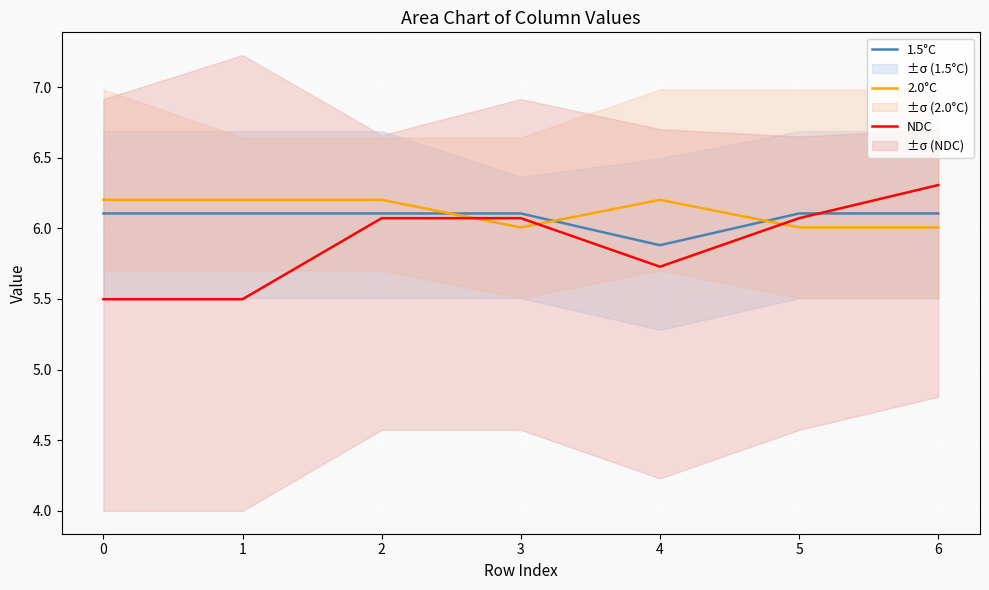

Where is 1.5°C nearest to the value 5?

4